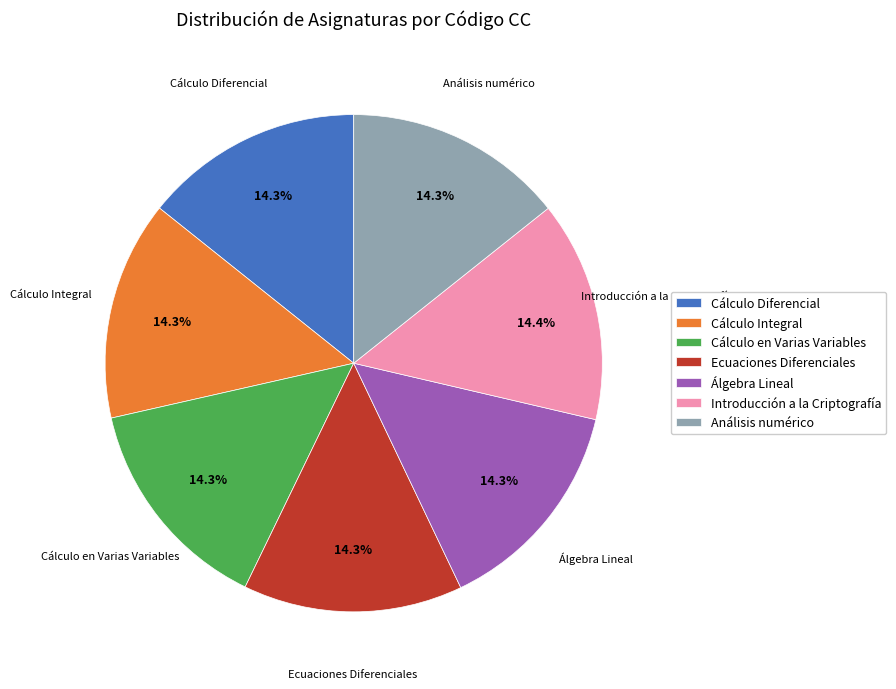

Is there any slice that represents more than half of the pie?

No